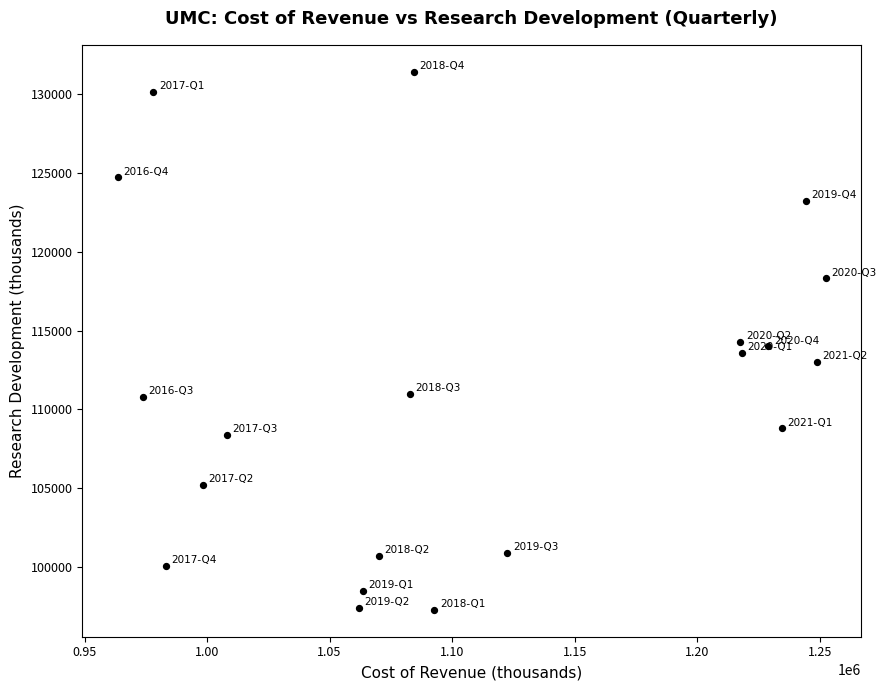

What is the range of Y values (max minus min)?

34100